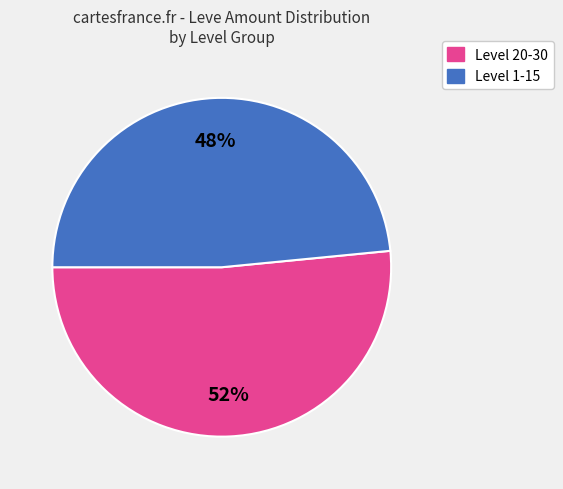

Does any single category account for the majority?

Yes